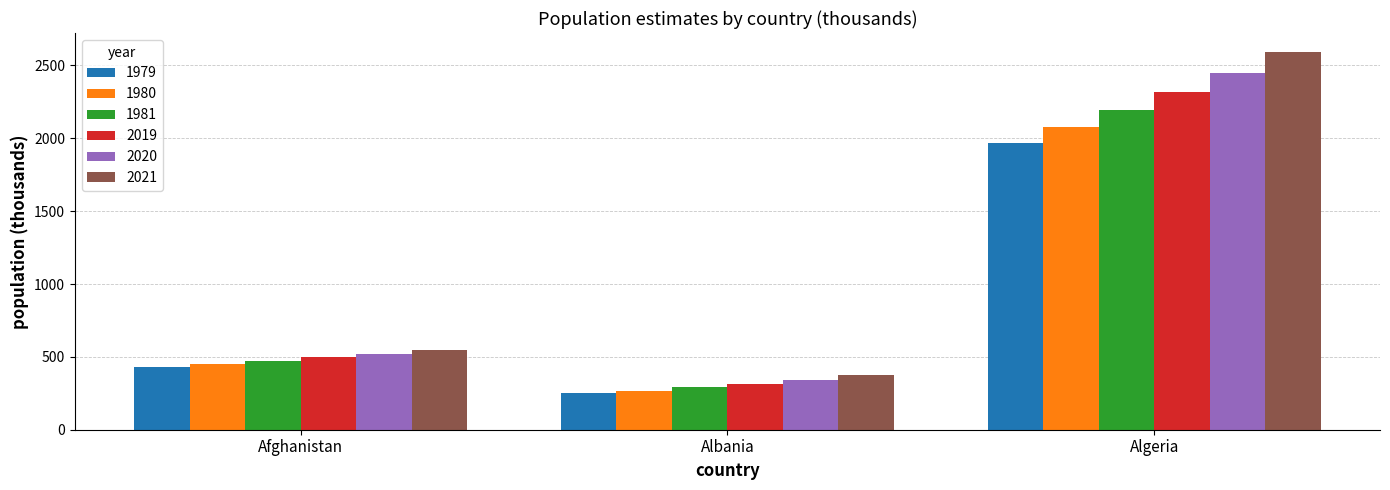

The 2019 series shows 205.6 at Afghanistan. True or false?

False